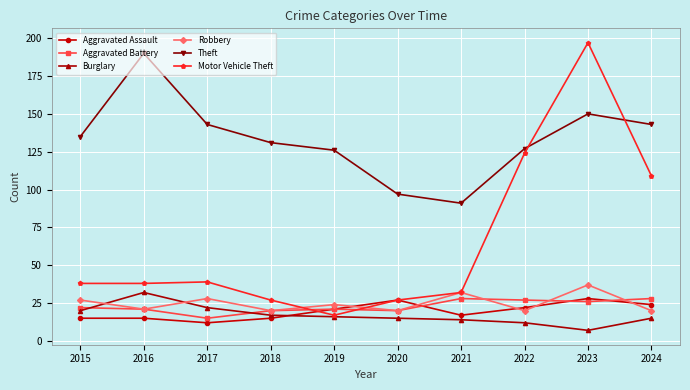

Which series has the largest range (max minus min)?

Motor Vehicle Theft